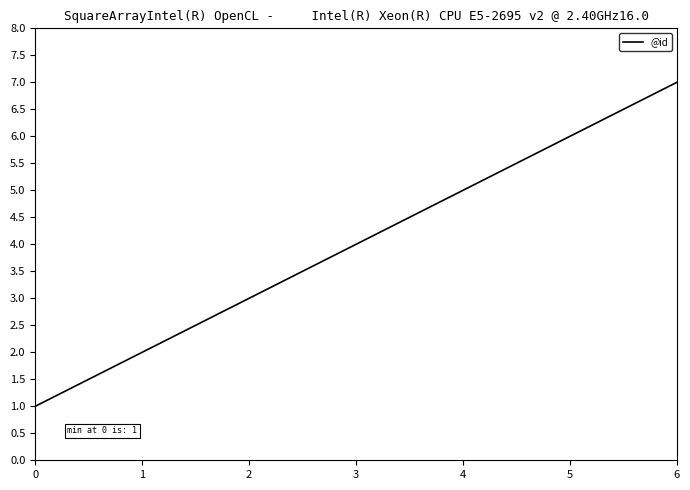

Which label corresponds to the largest value in the chart?

6